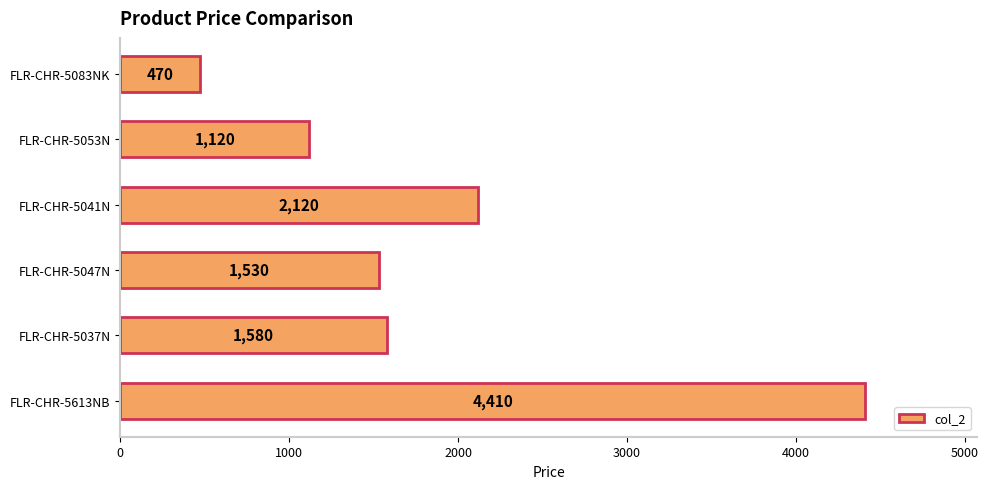

The chart shows a value of 1120 at FLR-CHR-5053N. True or false?

True